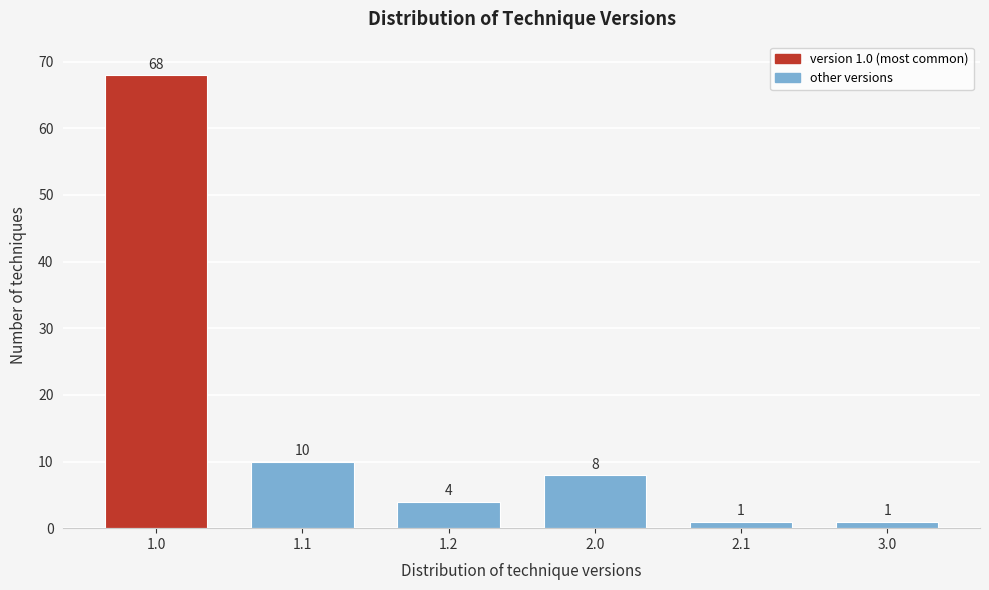

Reading left to right, extract all data points from this chart.

68	10	4	8	1	1